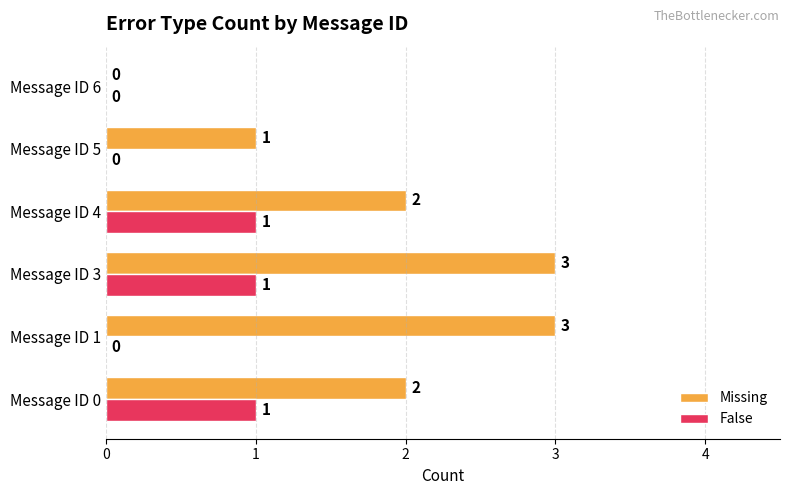

What are all the series names shown in the legend?

Missing, False